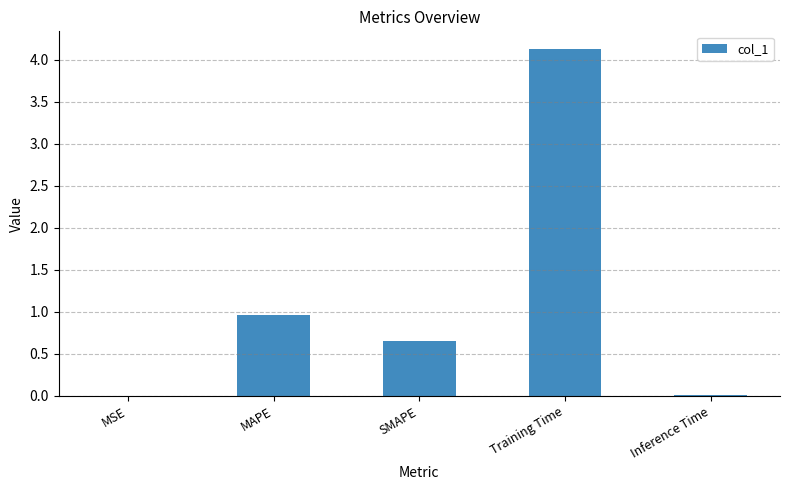

Is it true that the value at SMAPE is 0.2?

False